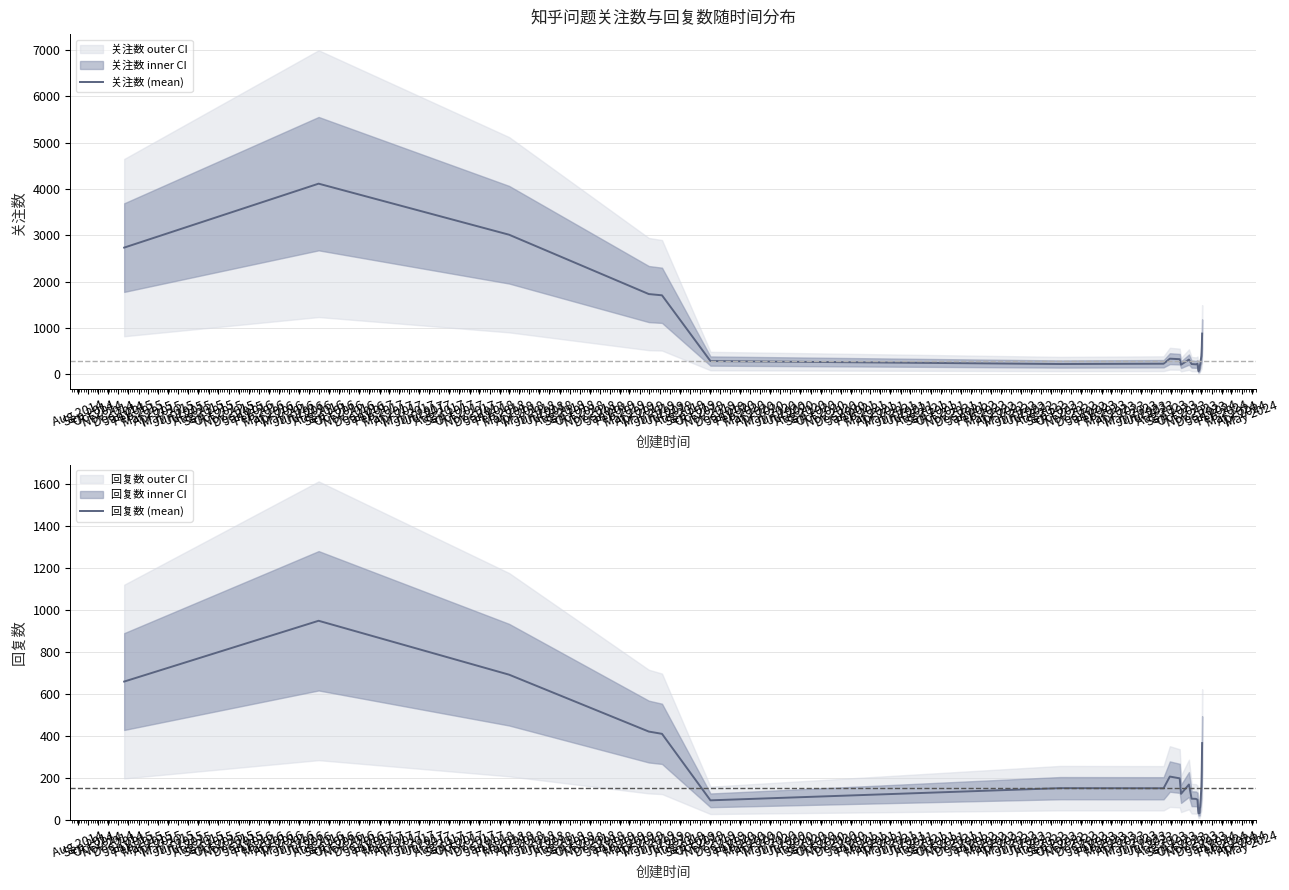

In 回复数 (mean), how many points are higher than both neighbors (excluding endpoints)?

5